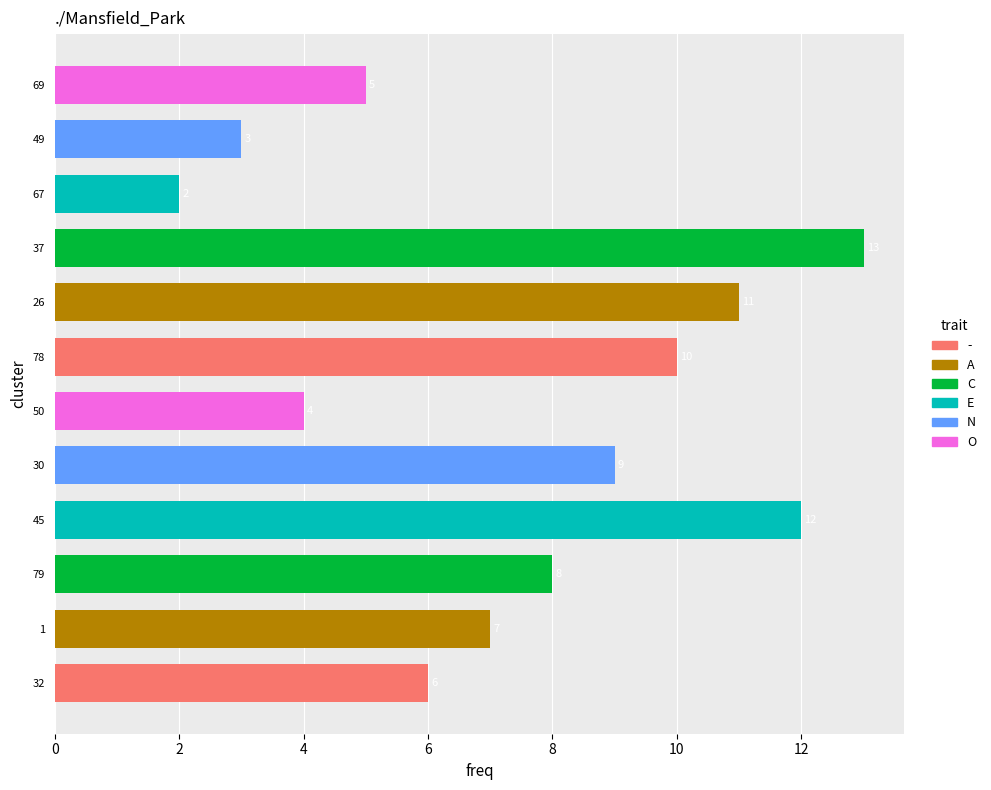

What is the change in value from 26 to 69?

-6